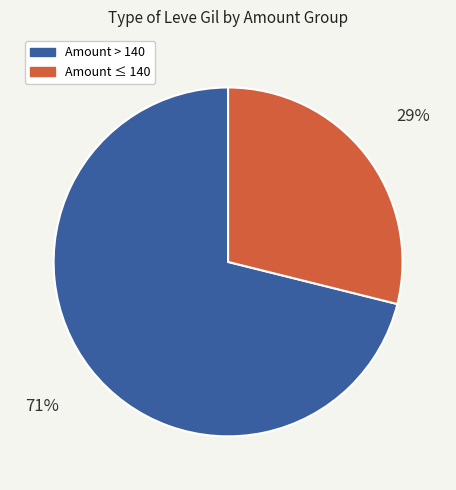

Count the number of slices in the pie.

2